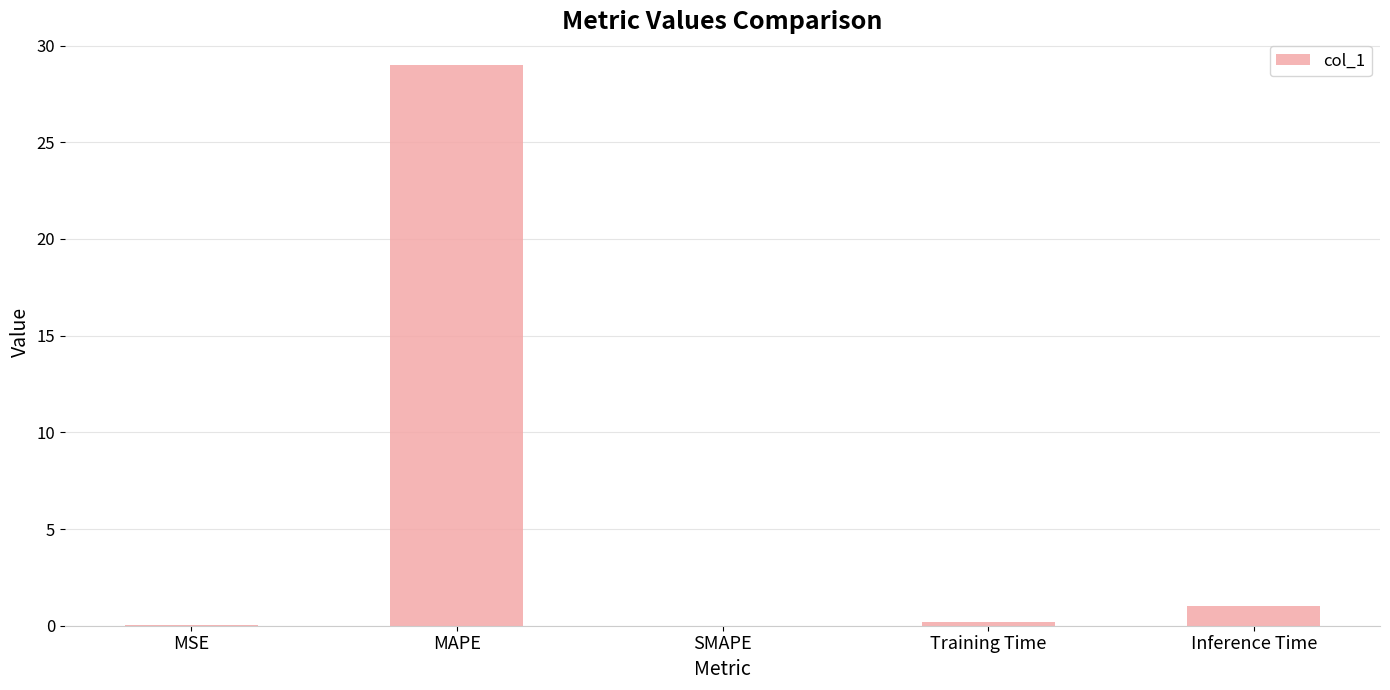

What is the approximate value at MAPE?

29.0